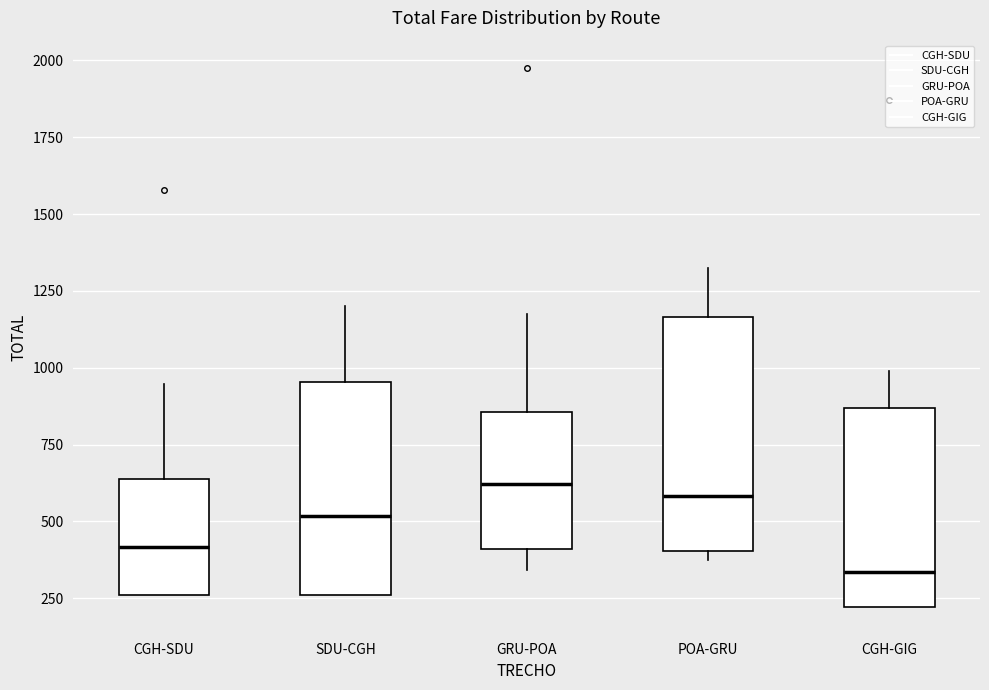

Which box's median line is the lowest?

CGH-GIG